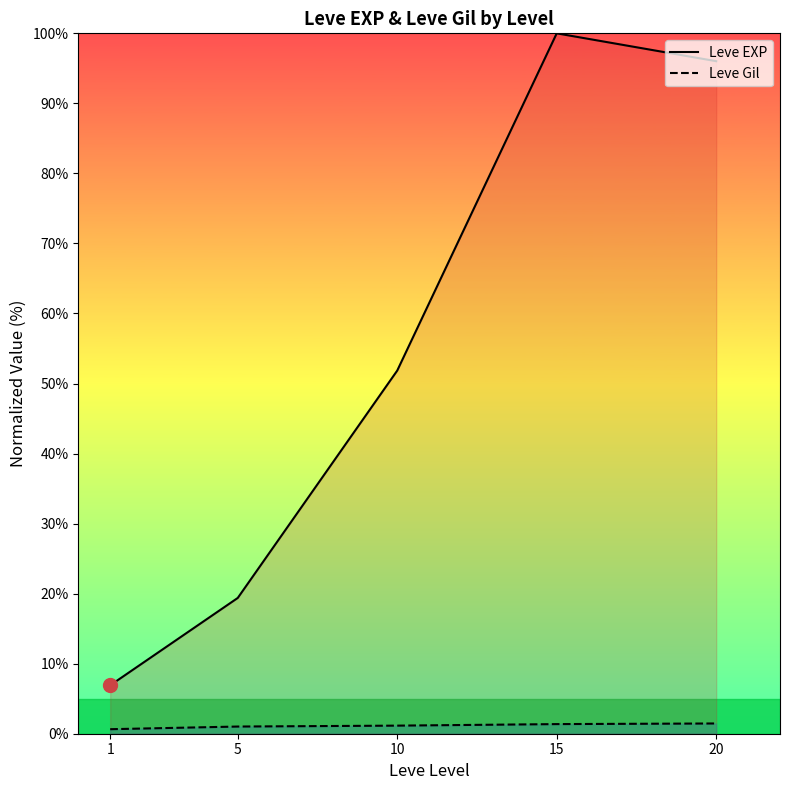

Which series has the largest range (max minus min)?

Leve EXP (line)